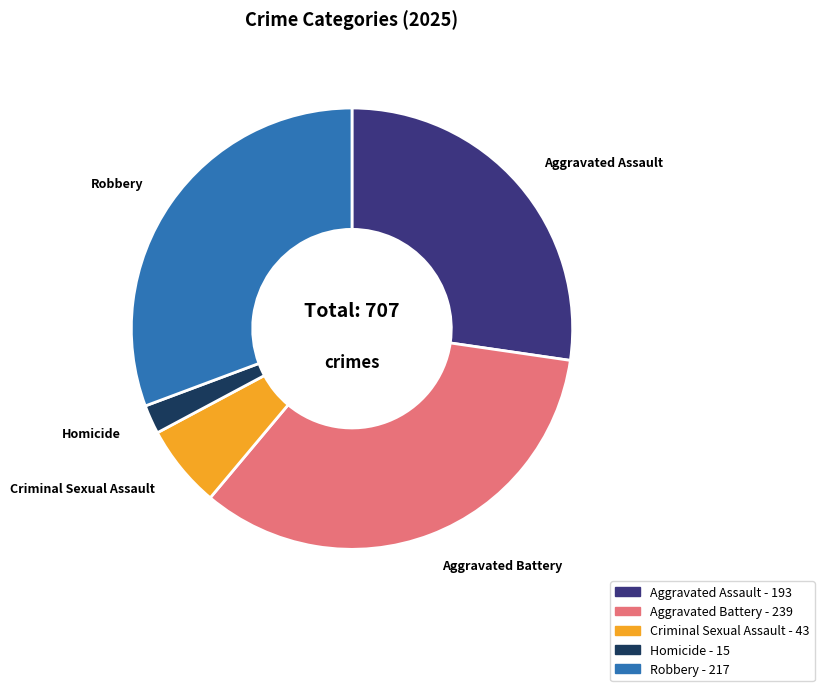

Combined, do Aggravated Battery and Aggravated Assault account for over 50%?

Yes